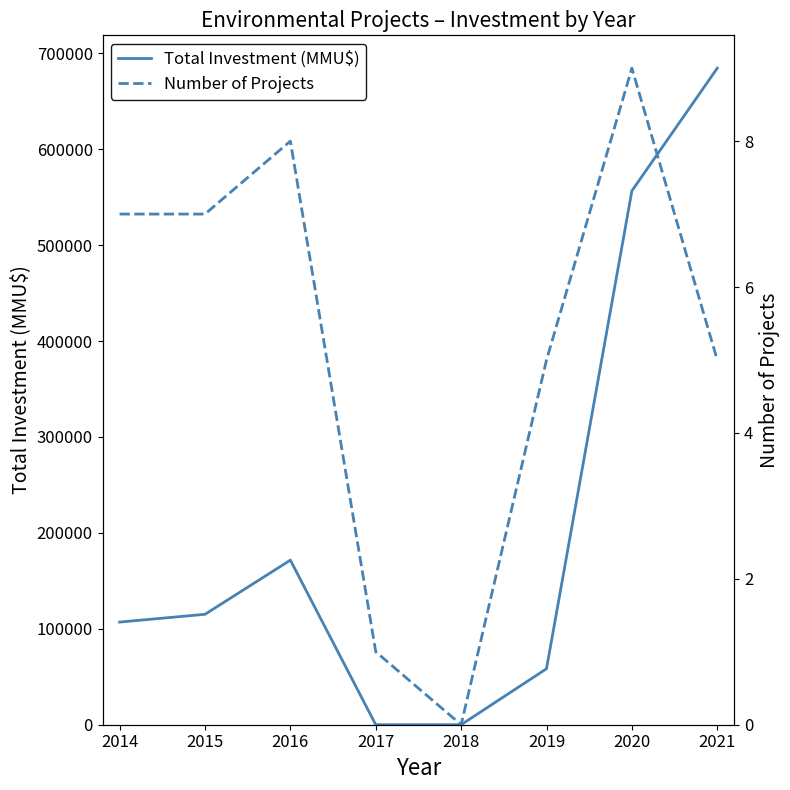

The Total Investment (MMU$) series shows 90549 at 2019. True or false?

False